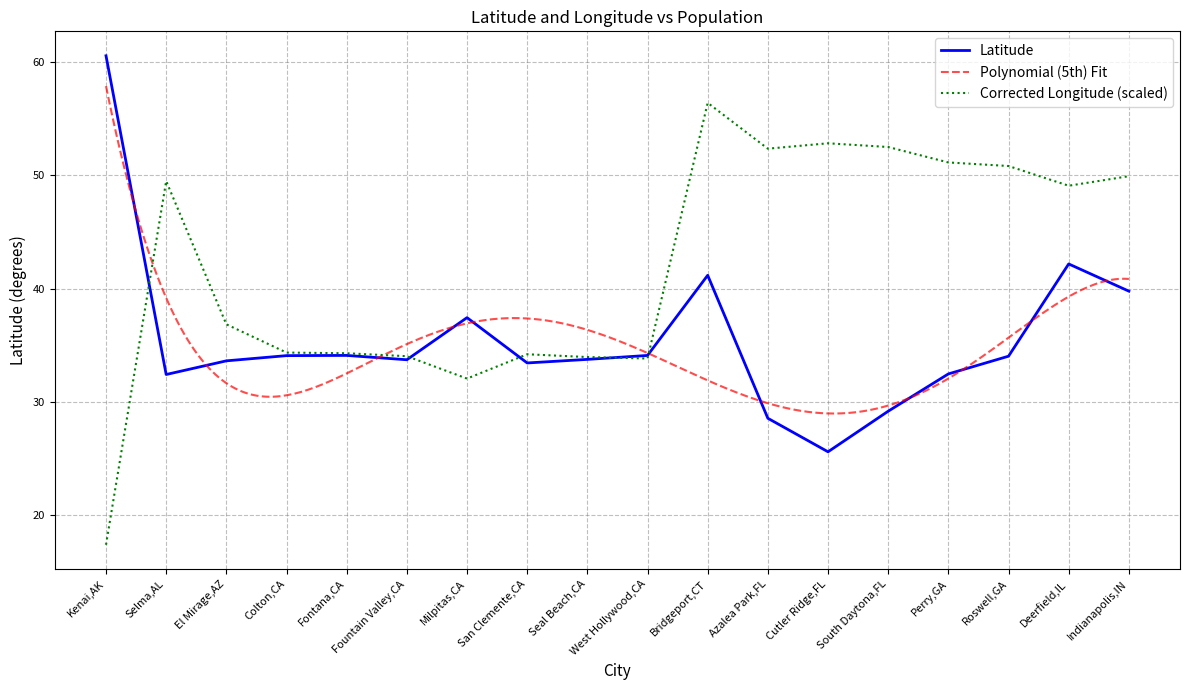

Which series has the widest spread of values?

Longitude